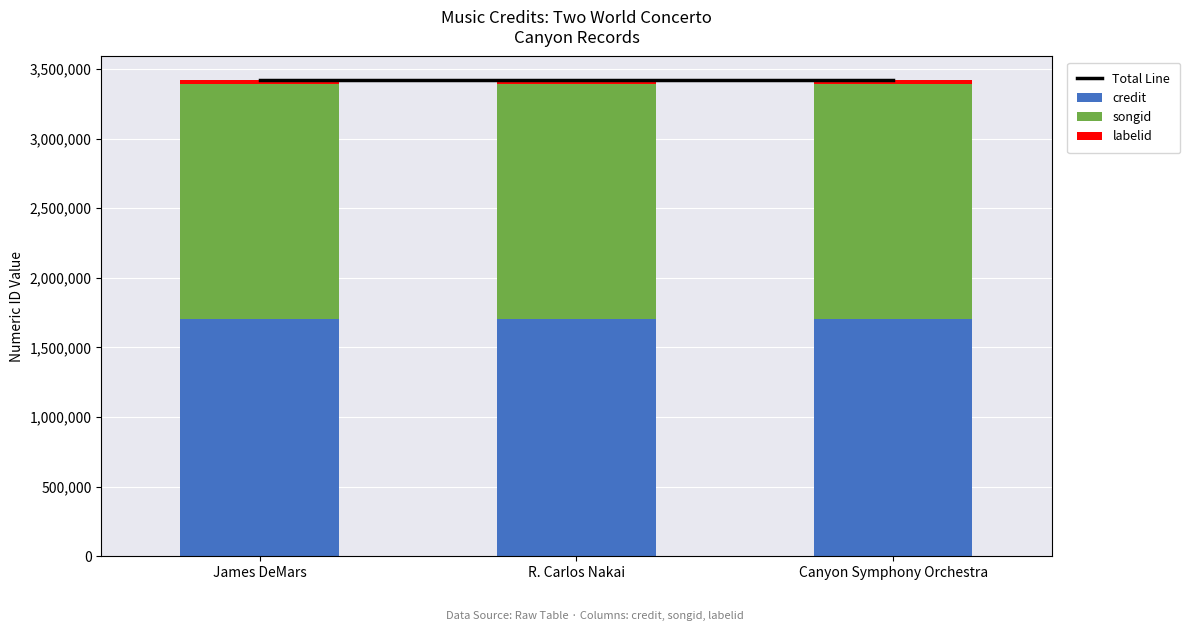

Reading left to right, list all the values displayed in this chart.

Total Line: 3419549	3419549	3419549
credit: 1703145	1703145	1703145
songid: 1690214	1690214	1690214
labelid: 26190	26190	26190